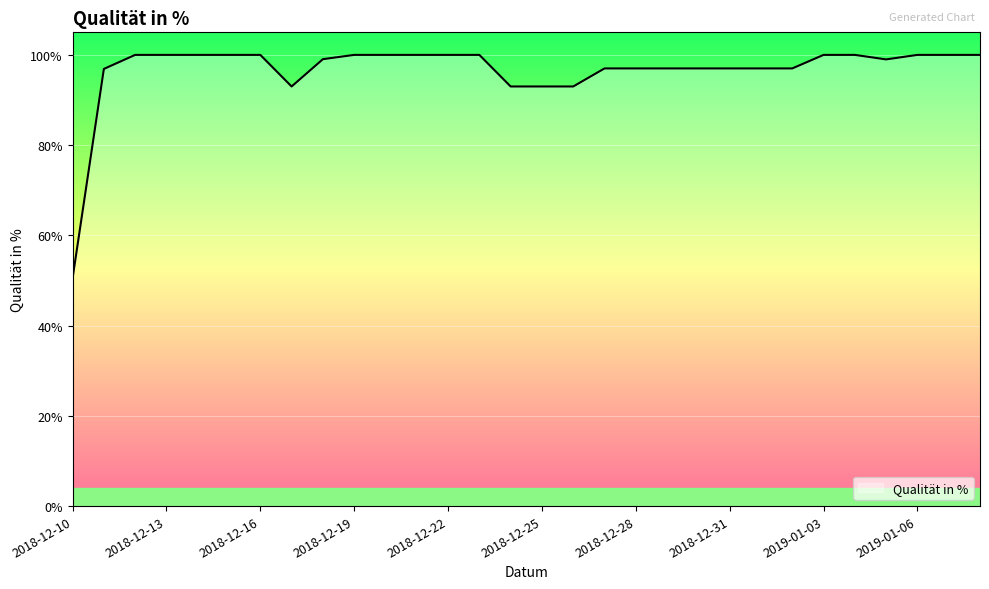

What is the minimum value shown in the chart?

0.5